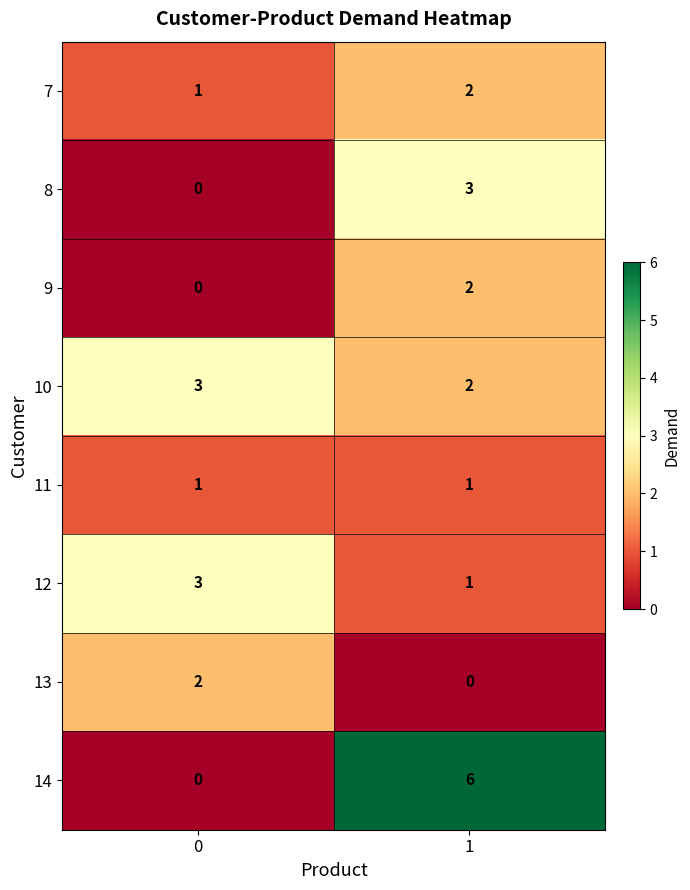

The value of 9 at 0 is 0. True or false?

True